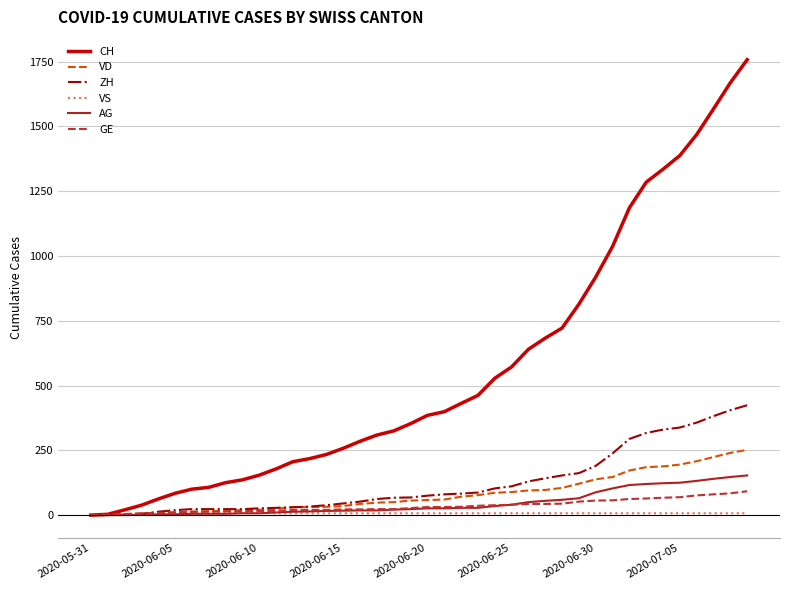

How many categories are shown in the chart?

40